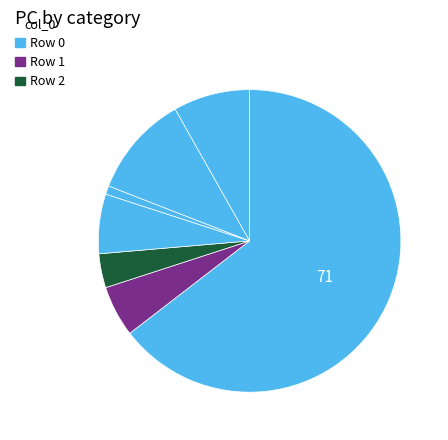

How many slices are in this pie chart?

7